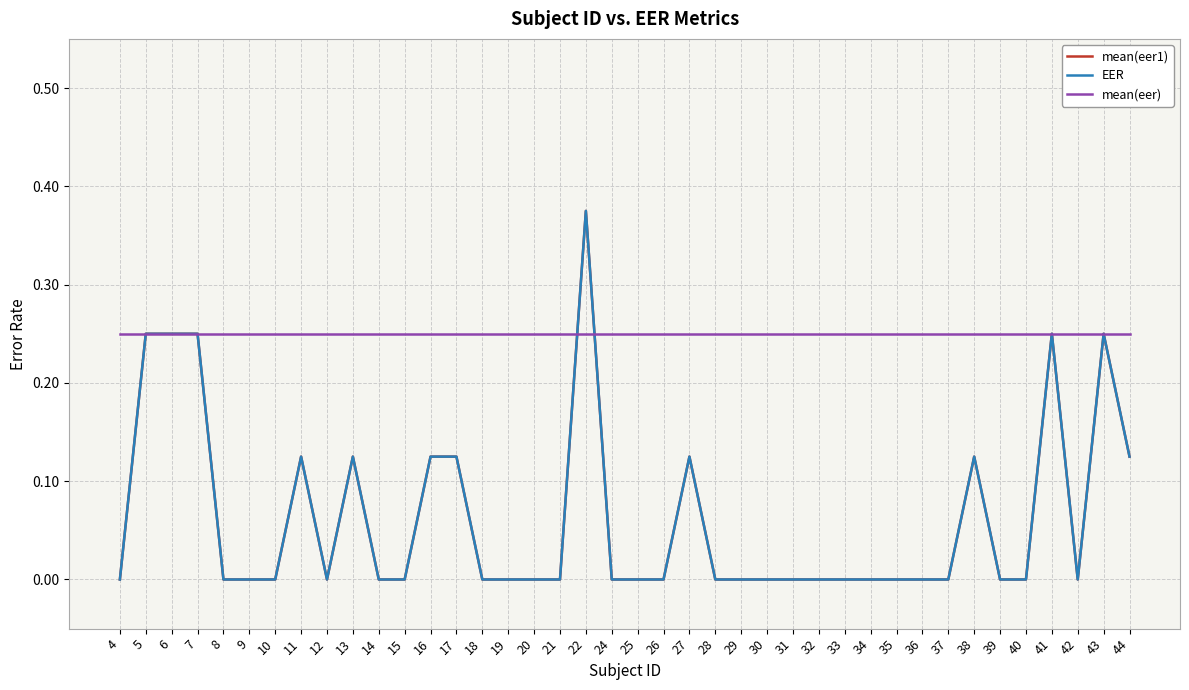

Is this an area chart (filled region under the line)?

No